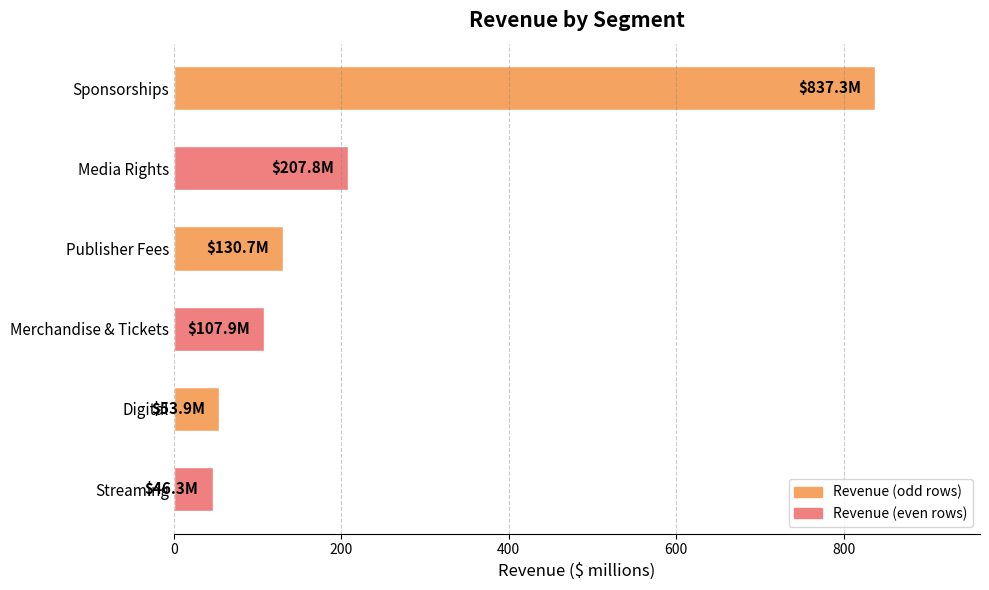

What is the difference between the values at Merchandise & Tickets and Digital?

54.0